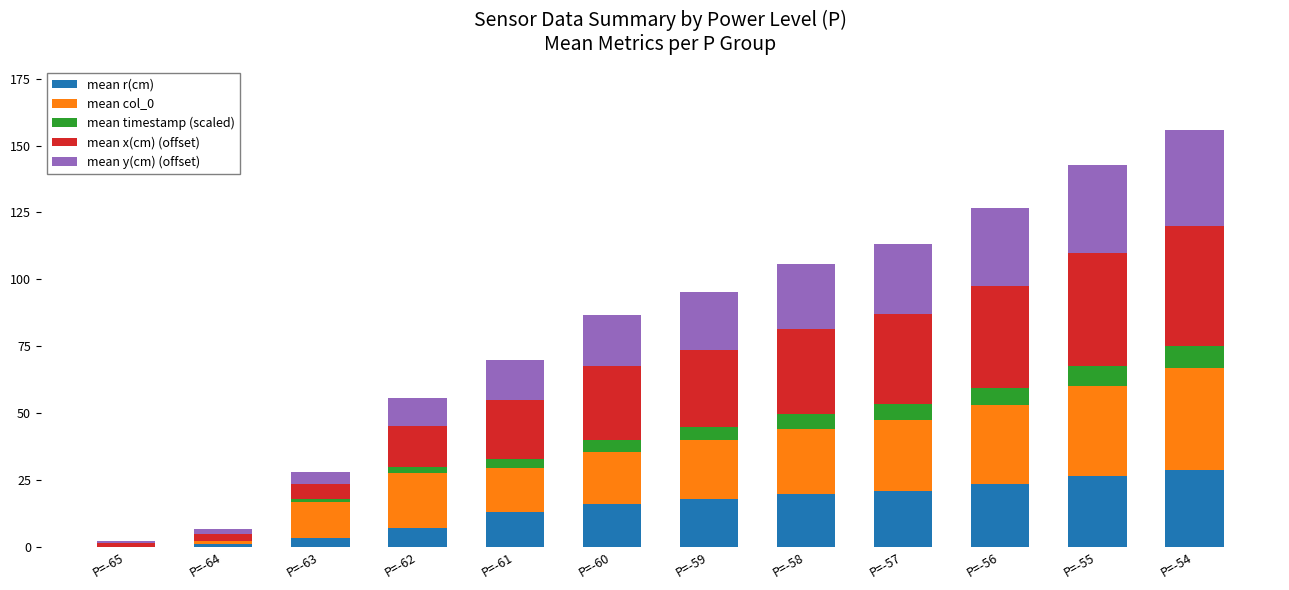

Which category has the lowest value in the mean r(cm) series?

P=-65